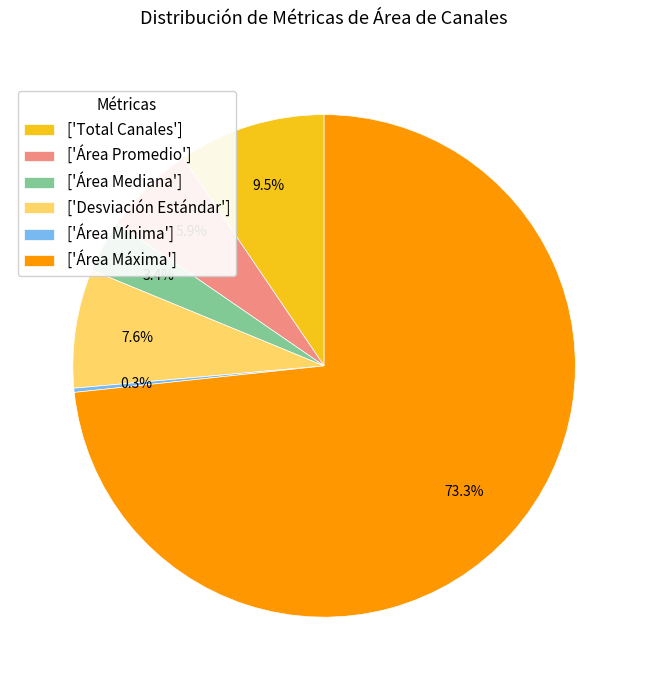

Is there a majority slice in this chart?

Yes